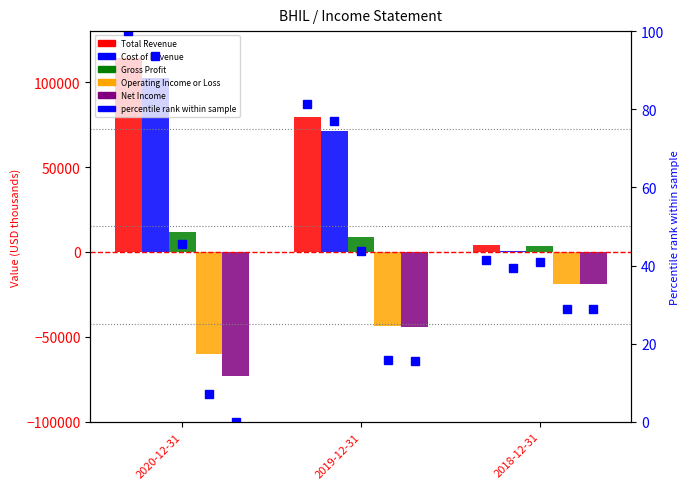

At which category does the chart reach its minimum across all series?

2020-12-31